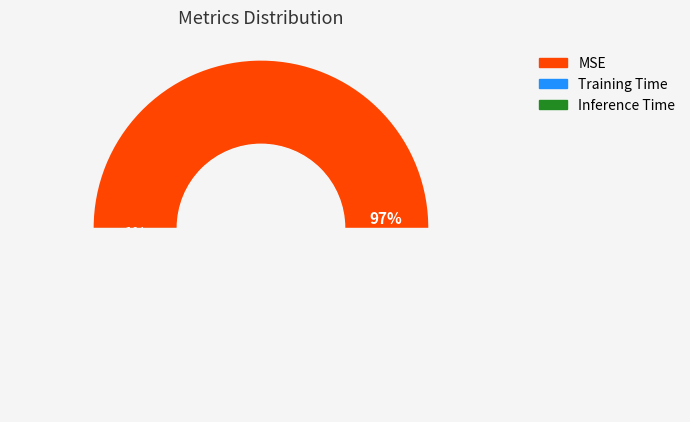

To the nearest percent, what is the combined percentage of Training Time and Inference Time?

3%